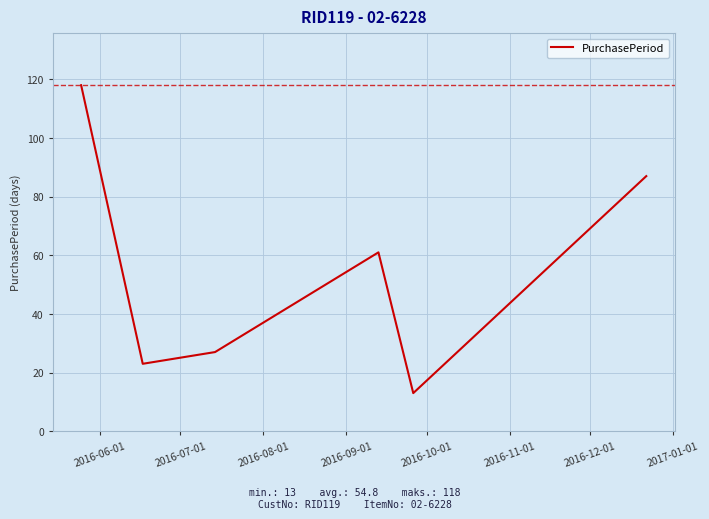

What is the smallest value displayed?

13